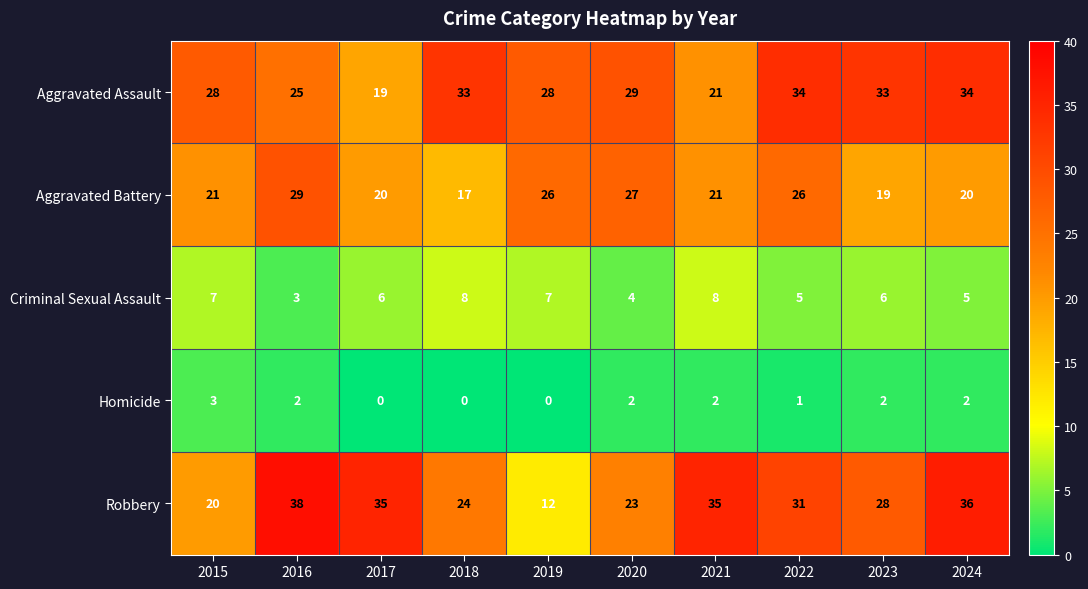

Where is Aggravated Assault nearest to the value 26?

2016